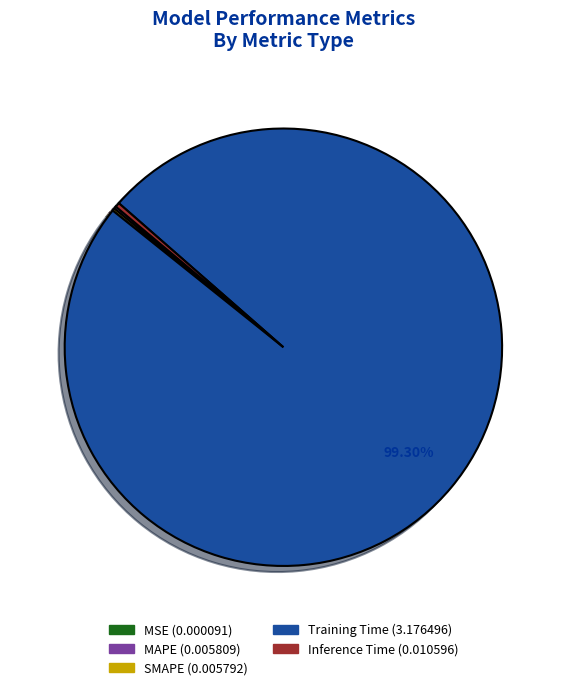

To the nearest percent, what is the average slice percentage?

20%